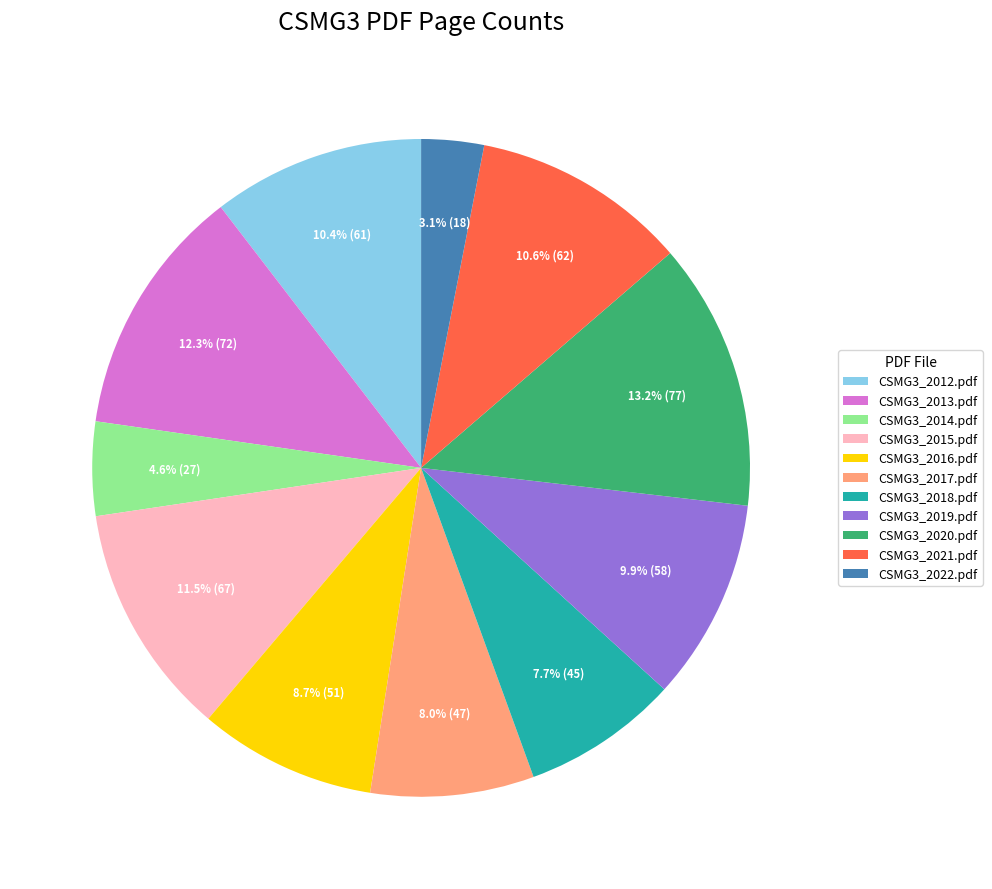

To the nearest percent, what is the combined percentage of CSMG3_2019.pdf and CSMG3_2017.pdf?

18%